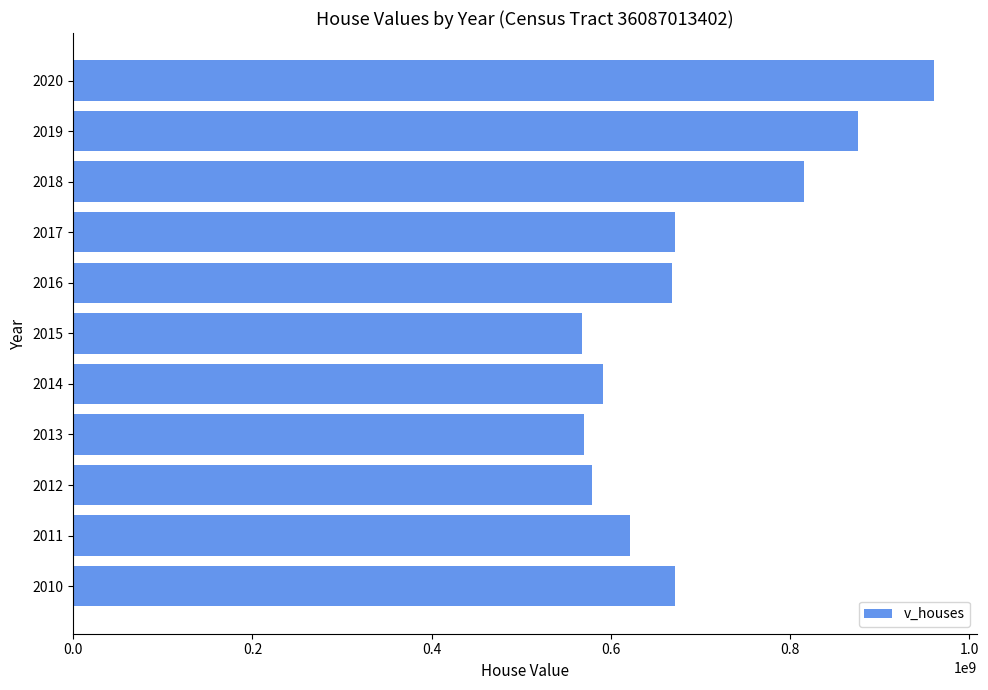

What is the difference between the maximum and minimum values?

392693500